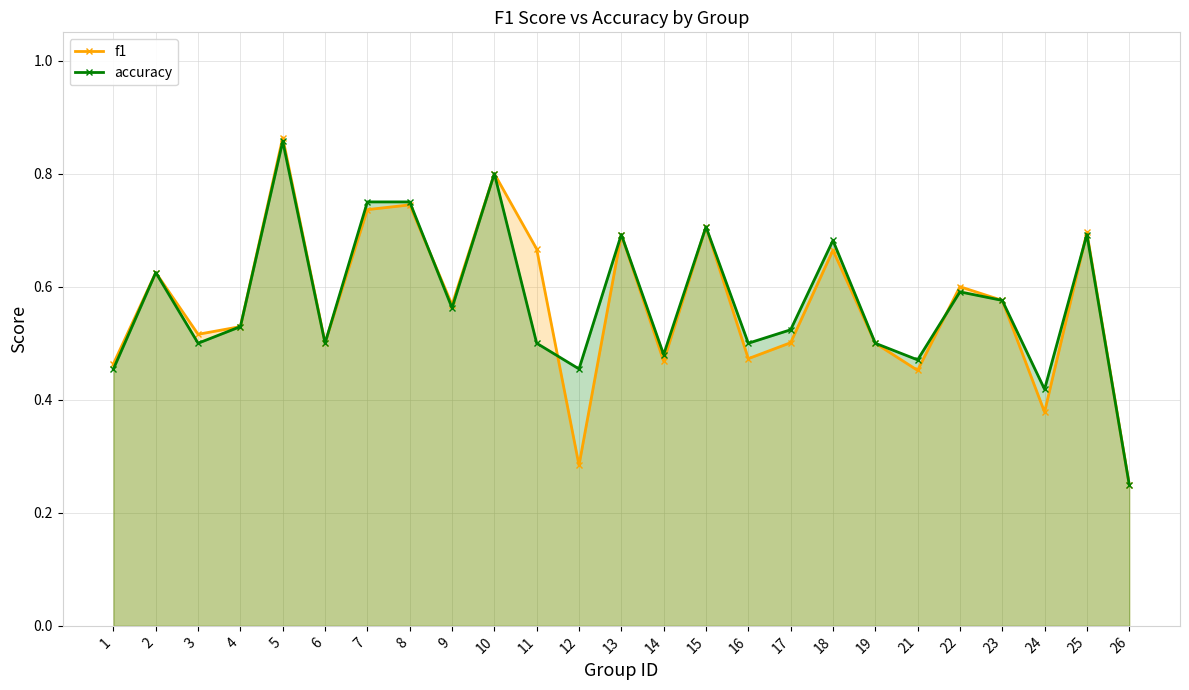

Reading left to right, what are all the values shown in this chart?

f1: 0.5	0.6	0.5	0.5	0.9	0.5	0.7	0.7	0.6	0.8	0.7	0.3	0.7	0.5	0.7	0.5	0.5	0.7	0.5	0.5	0.6	0.6	0.4	0.7	0.2
accuracy: 0.5	0.6	0.5	0.5	0.9	0.5	0.8	0.8	0.6	0.8	0.5	0.5	0.7	0.5	0.7	0.5	0.5	0.7	0.5	0.5	0.6	0.6	0.4	0.7	0.2